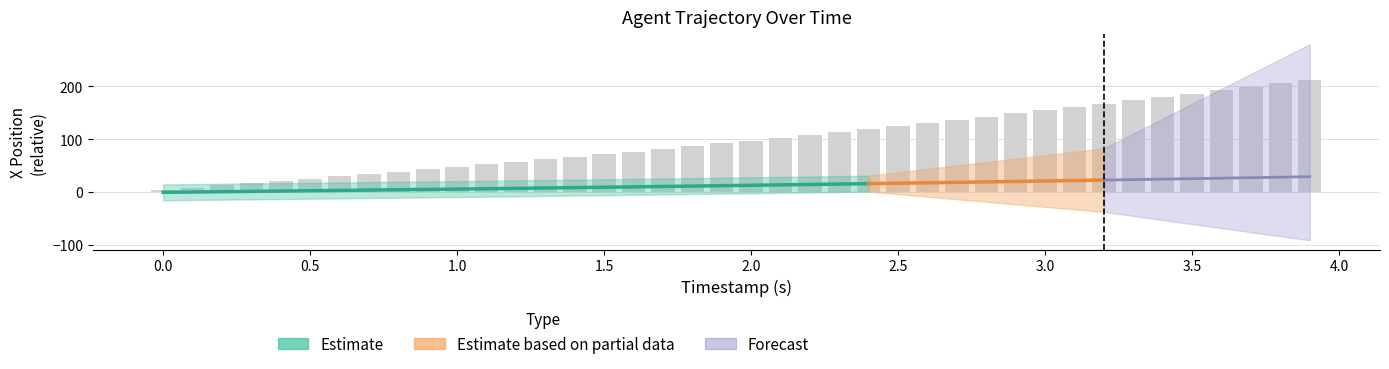

Are the bars horizontal?

No